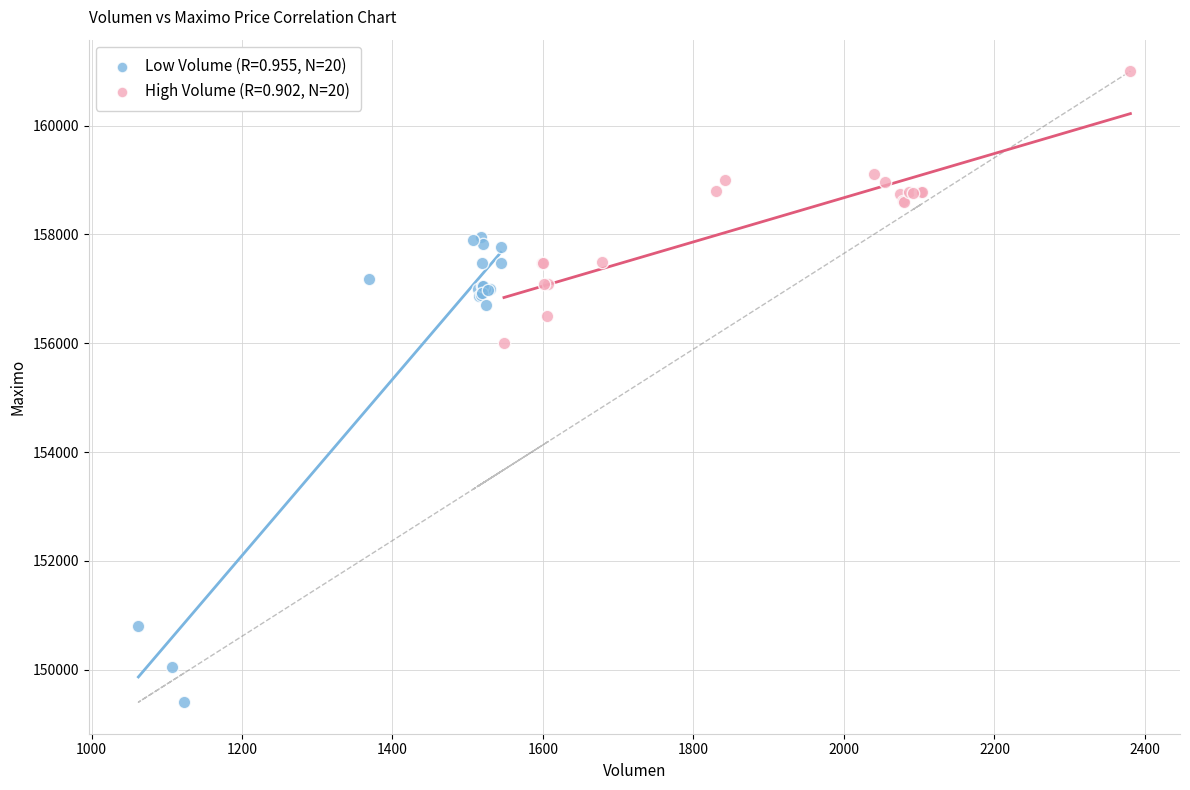

Which series reaches the maximum Y coordinate?

High Volume (R=0.902, N=20)